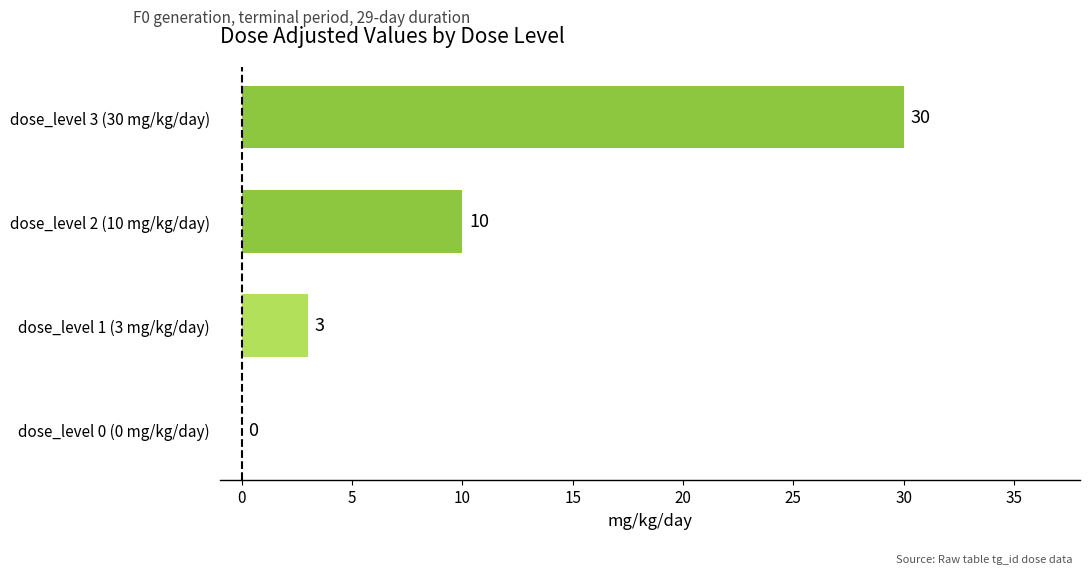

Is it true that the value at dose_level 2 (10 mg/kg/day) is 6?

False